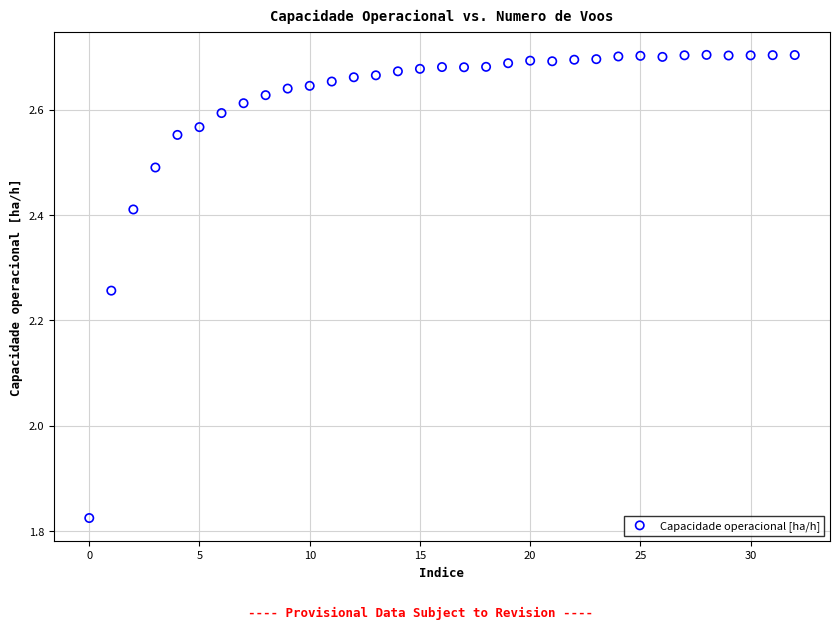

What is the range of Y values (max minus min)?

0.9